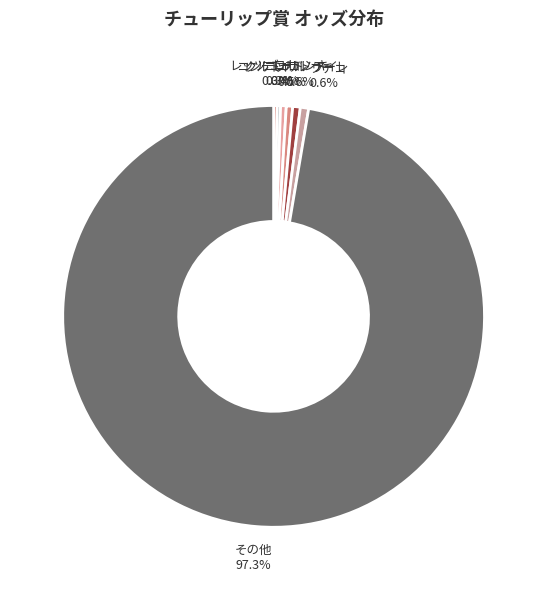

What is the largest slice in the pie chart?

その他